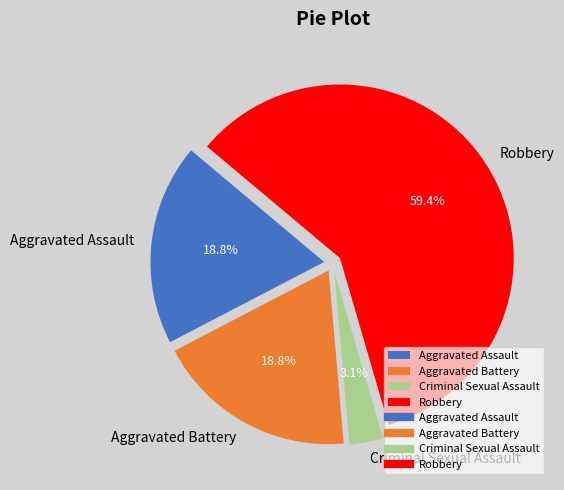

To the nearest percent, what is the combined percentage of Criminal Sexual Assault and Aggravated Battery?

22%